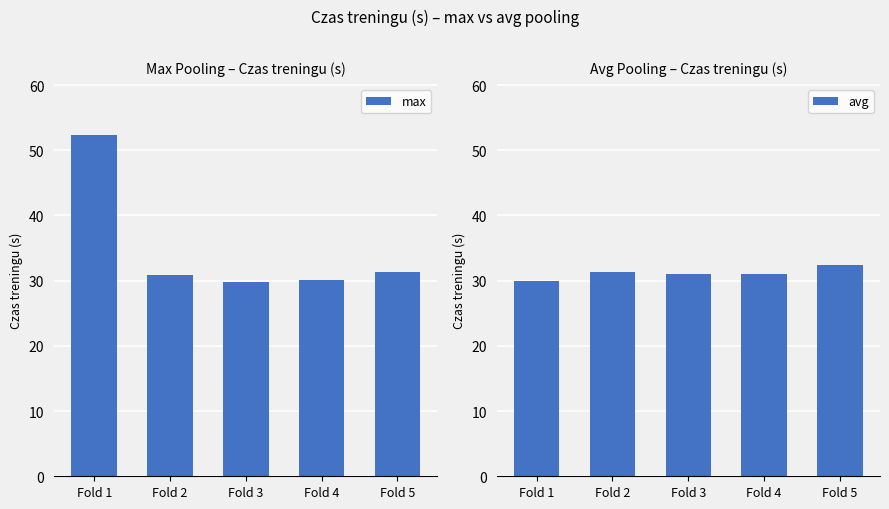

Which has a higher value, Fold 2 or Fold 5?

Fold 5